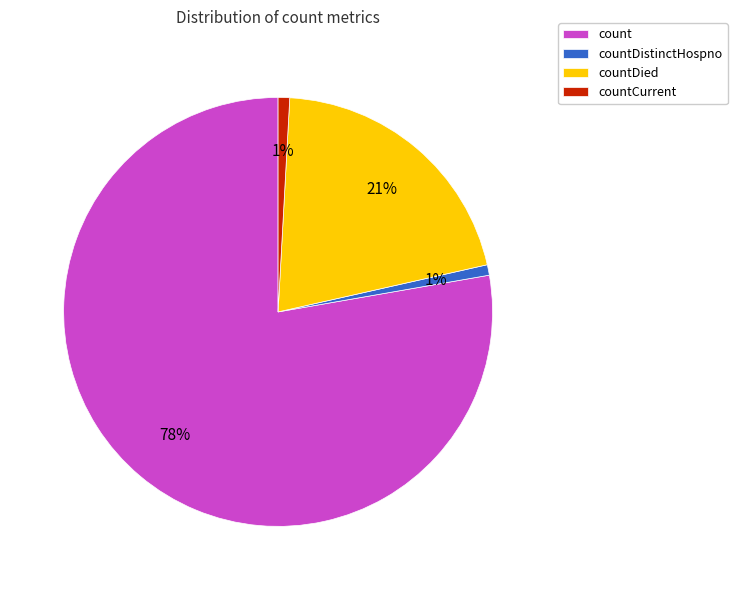

Combined, do count and countCurrent account for over 50%?

Yes